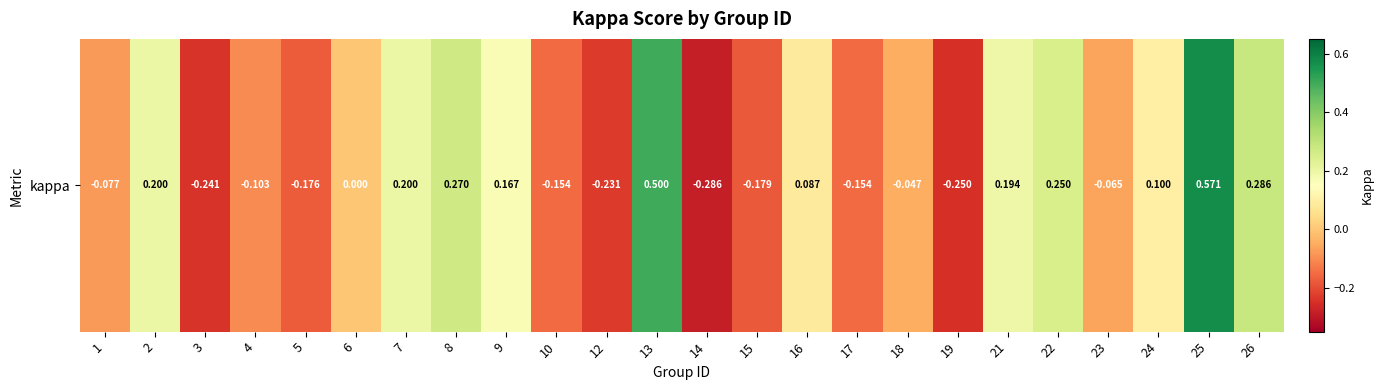

The chart shows a value of -0.1 at 18. True or false?

False